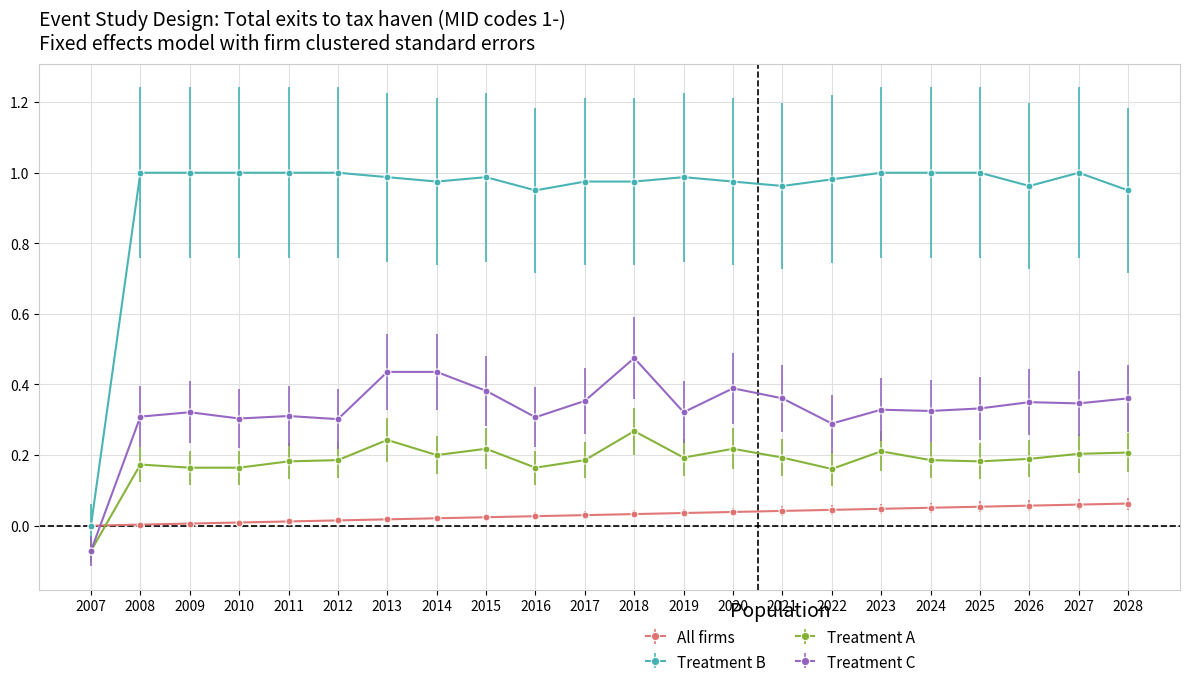

Is the value of Treatment B at 2015 greater than the value of All firms at 2007?

Yes